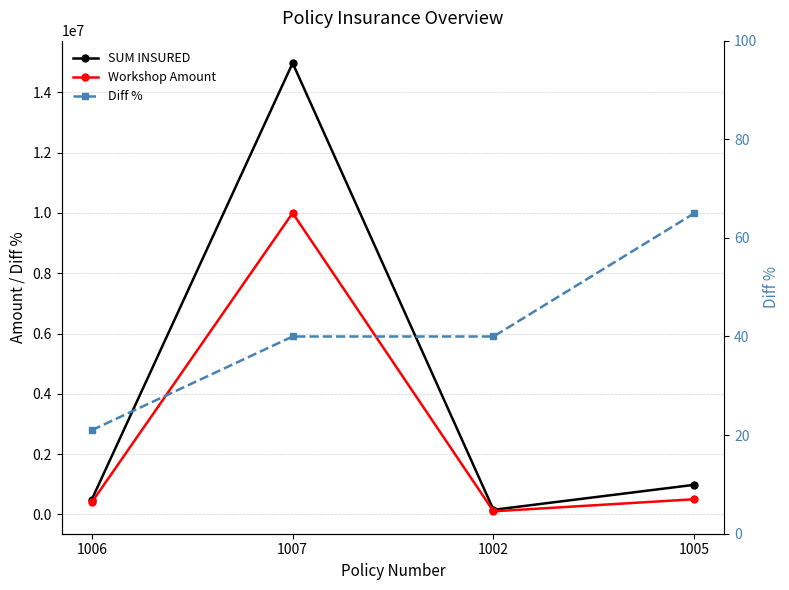

True or false: SUM INSURED has more than 2 points higher than both neighbors.

False